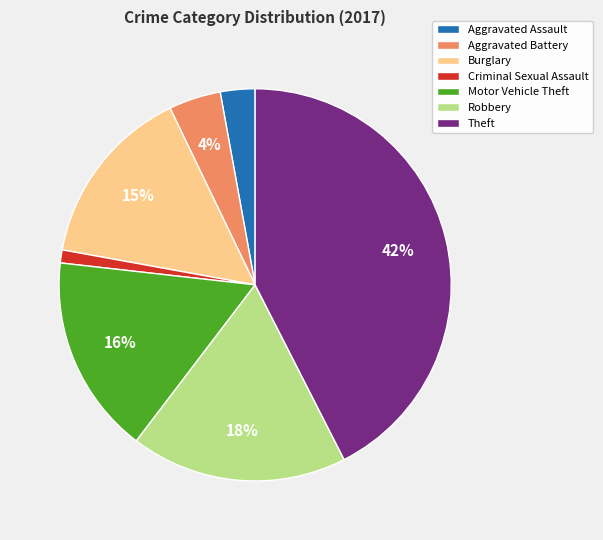

Combined, do Aggravated Battery and Burglary account for over 50%?

No